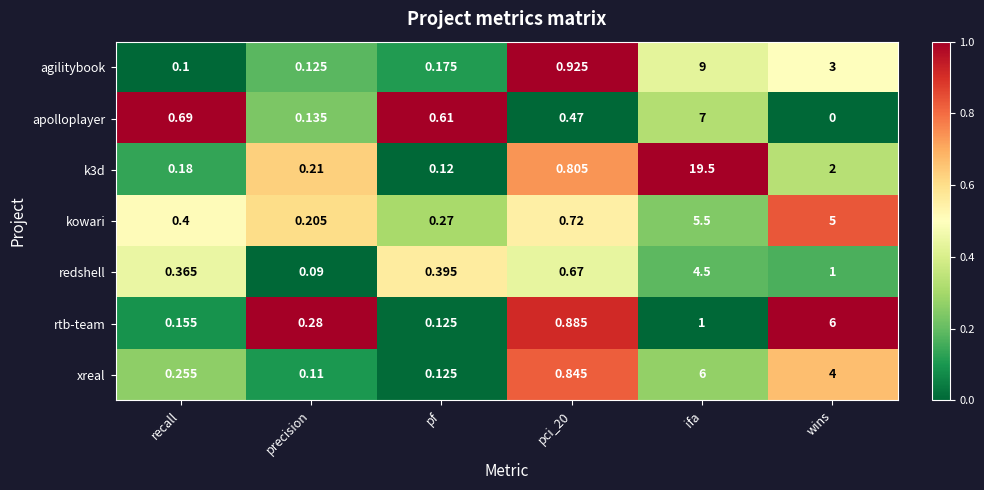

Which category has the lowest value across all series?

wins